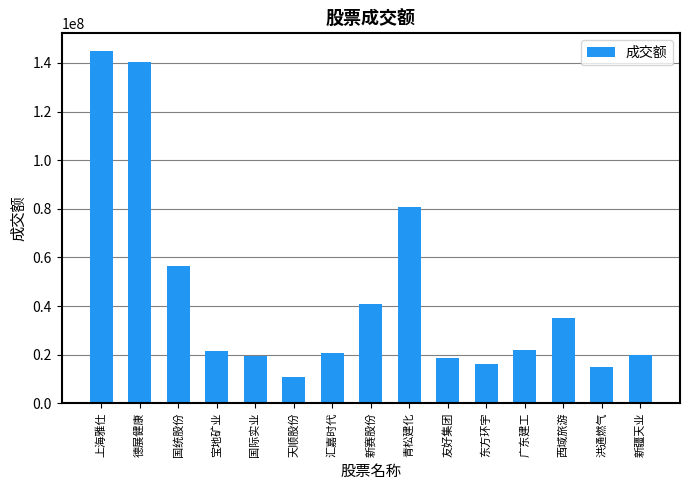

How many series are shown in this chart?

1